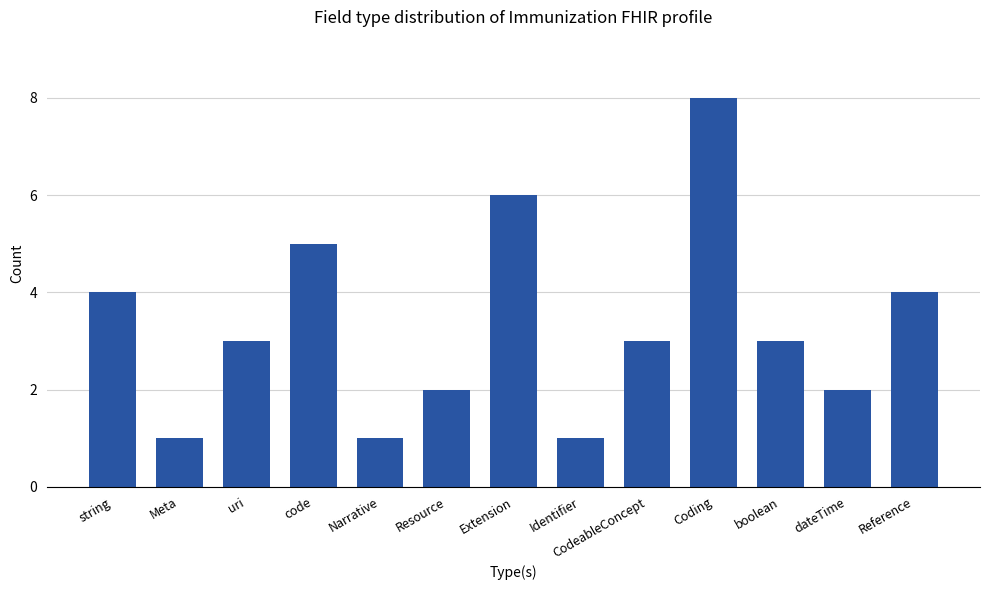

Count the number of data series in this chart.

1